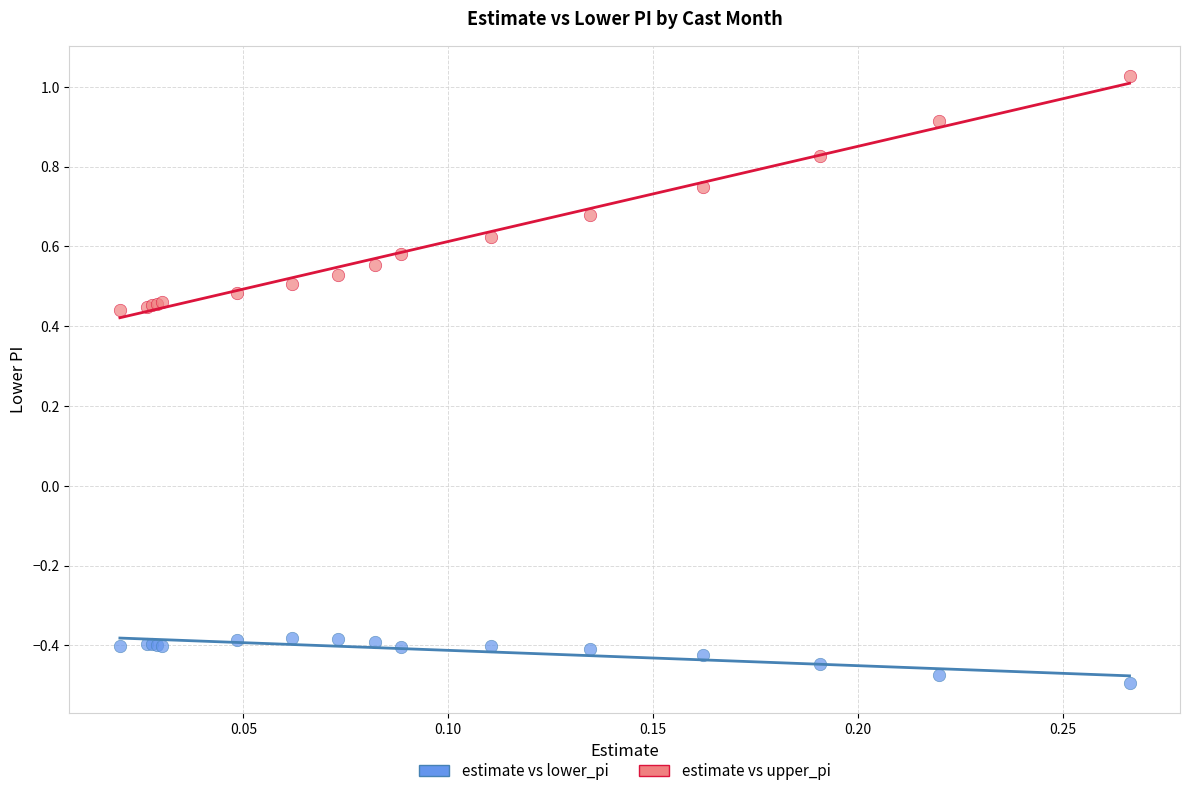

What are all the series names shown in the legend?

estimate vs lower_pi, estimate vs upper_pi